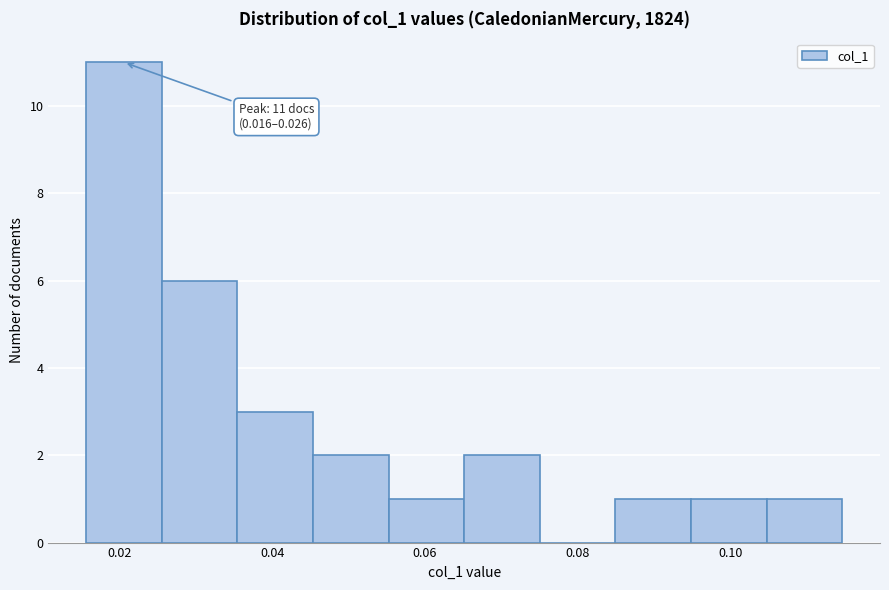

Over which range of the x-axis is the bar tallest?

0.016 to 0.026